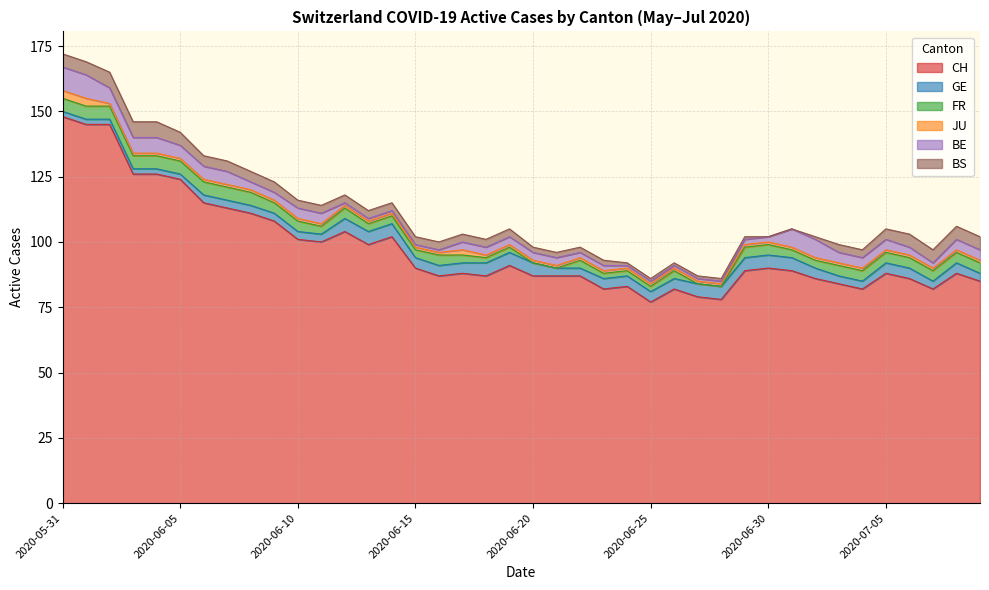

Between 2020-06-02 and 2020-06-28, which series saw the biggest shift?

CH